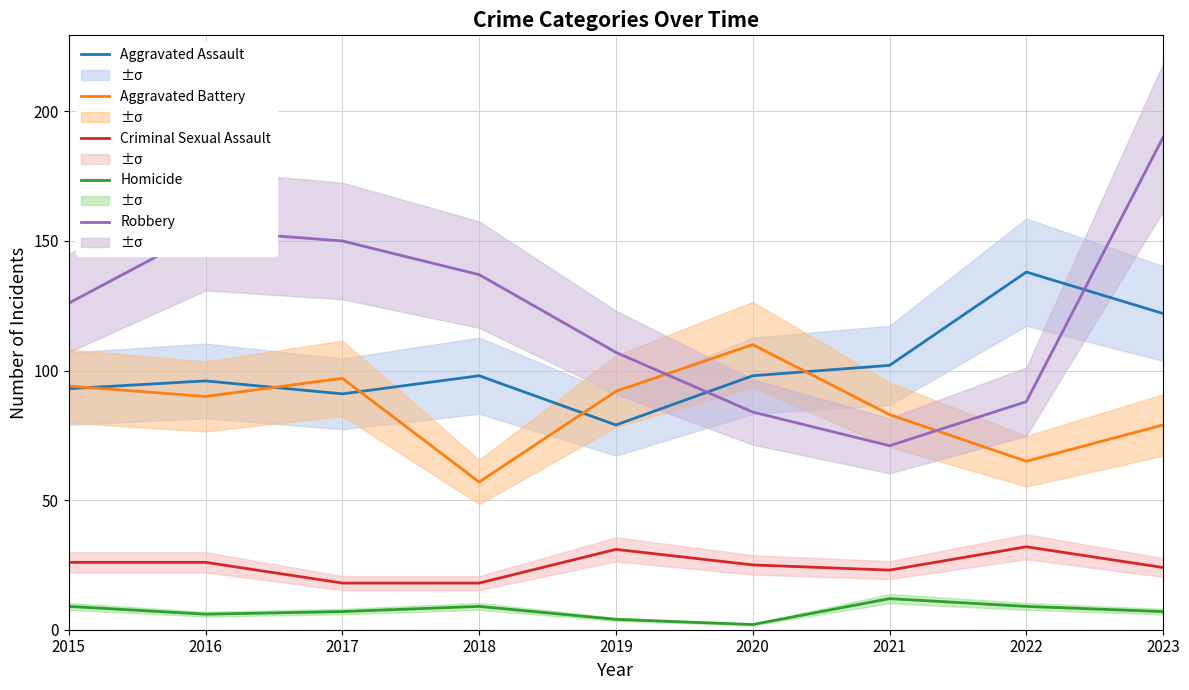

Which series has the widest spread of values?

Robbery